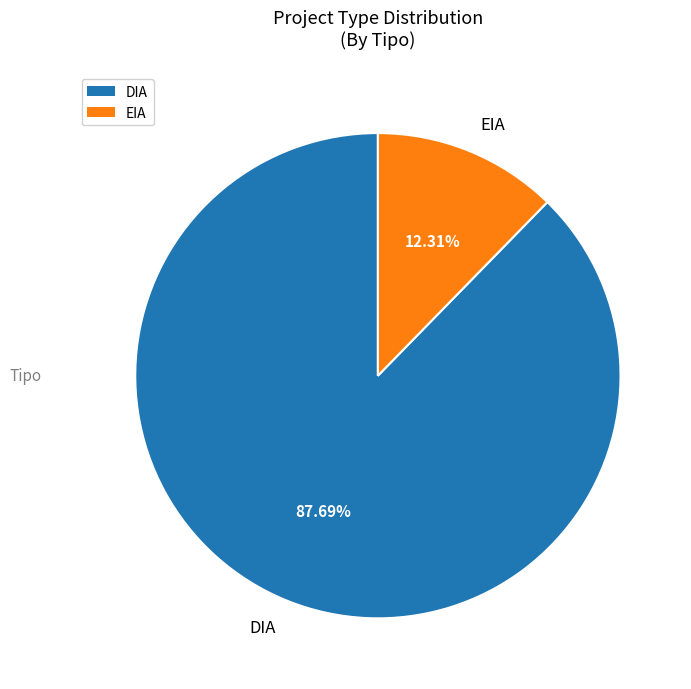

What percentage is the DIA slice, to the nearest percent?

88%